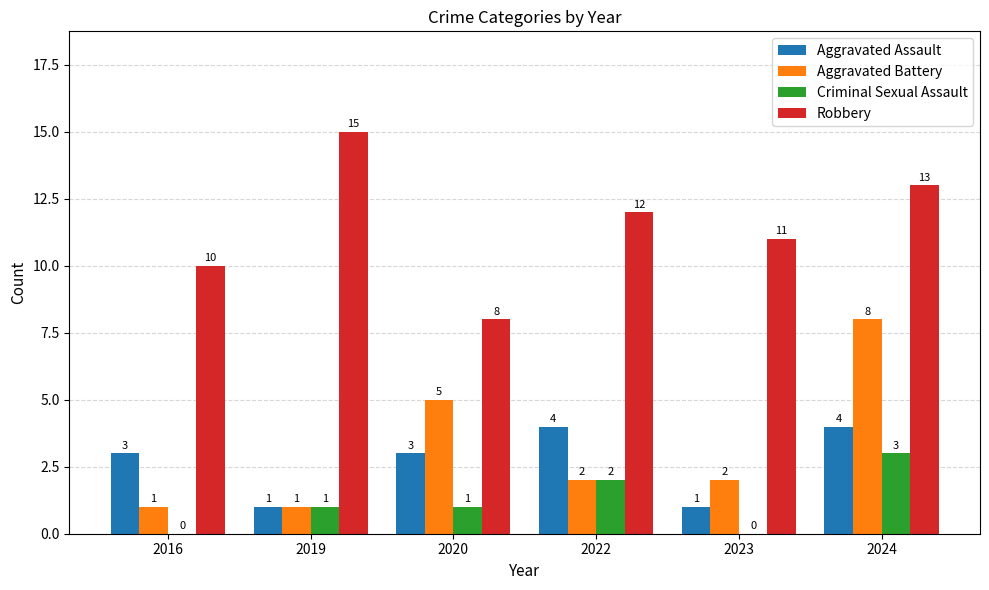

Reading left to right, transcribe all the data shown in this chart.

Aggravated Assault: 3	1	3	4	1	4
Aggravated Battery: 1	1	5	2	2	8
Criminal Sexual Assault: 0	1	1	2	0	3
Robbery: 10	15	8	12	11	13